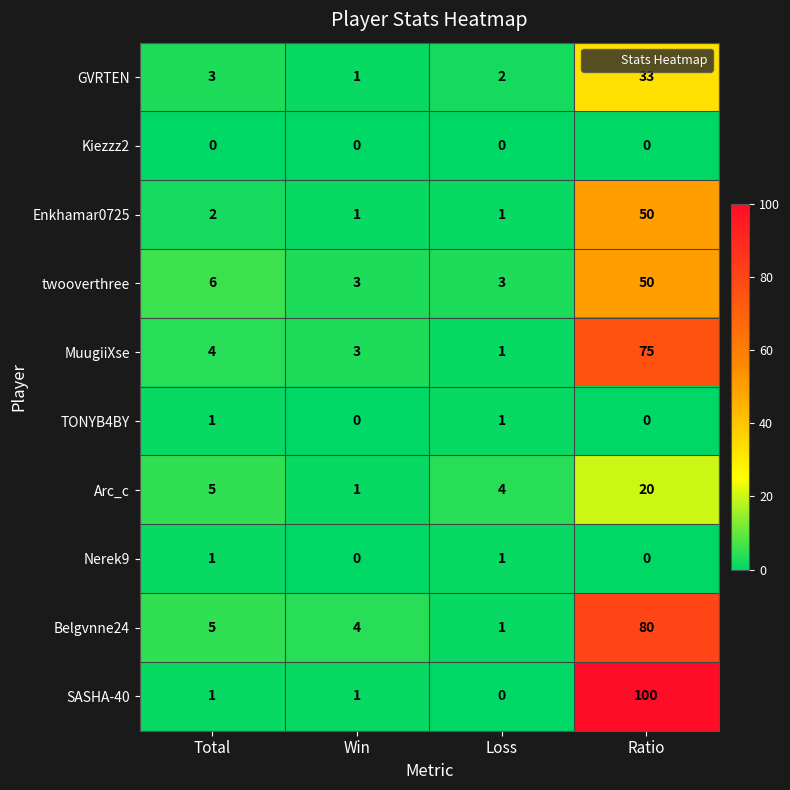

What is the average value of the MuugiiXse series?

21